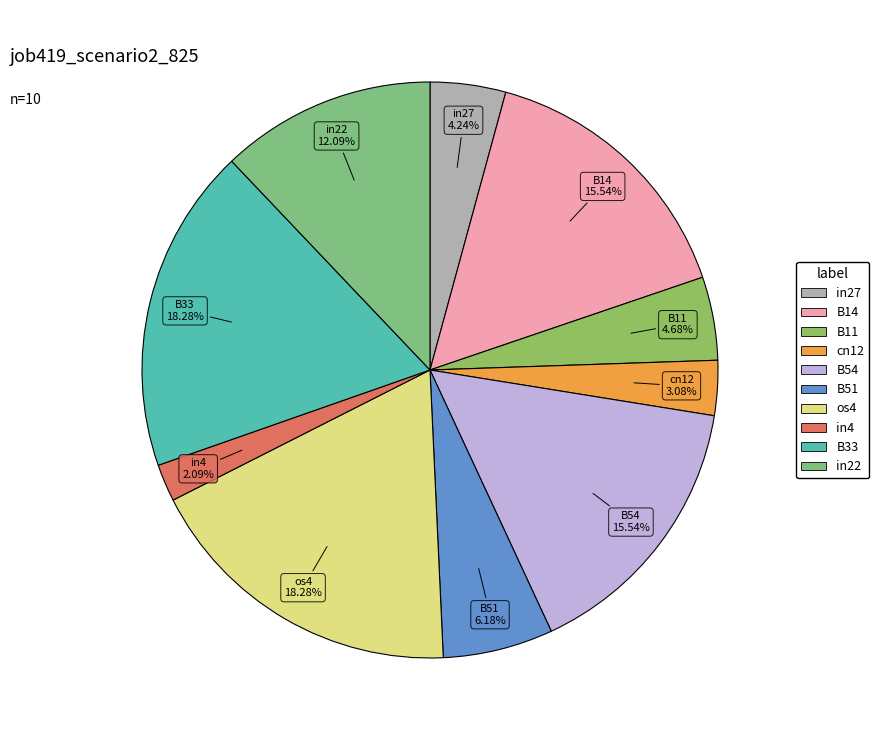

Is it true that B33 is 12% of the pie?

False